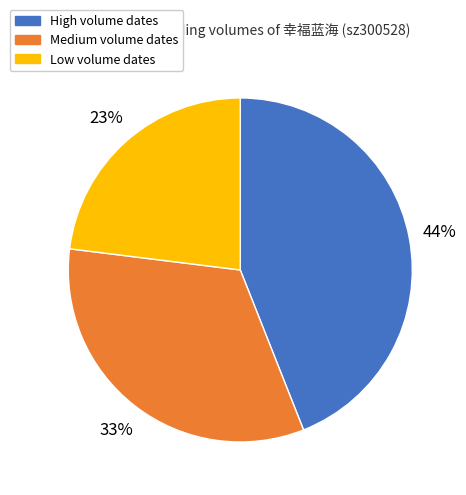

Rank the categories by value from highest to lowest.

High volume dates, Medium volume dates, Low volume dates